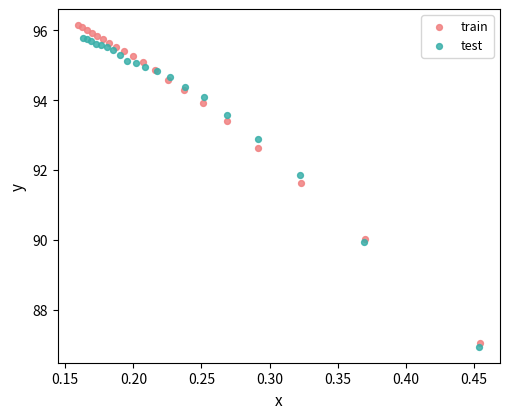

Which series has the widest spread of Y values?

train